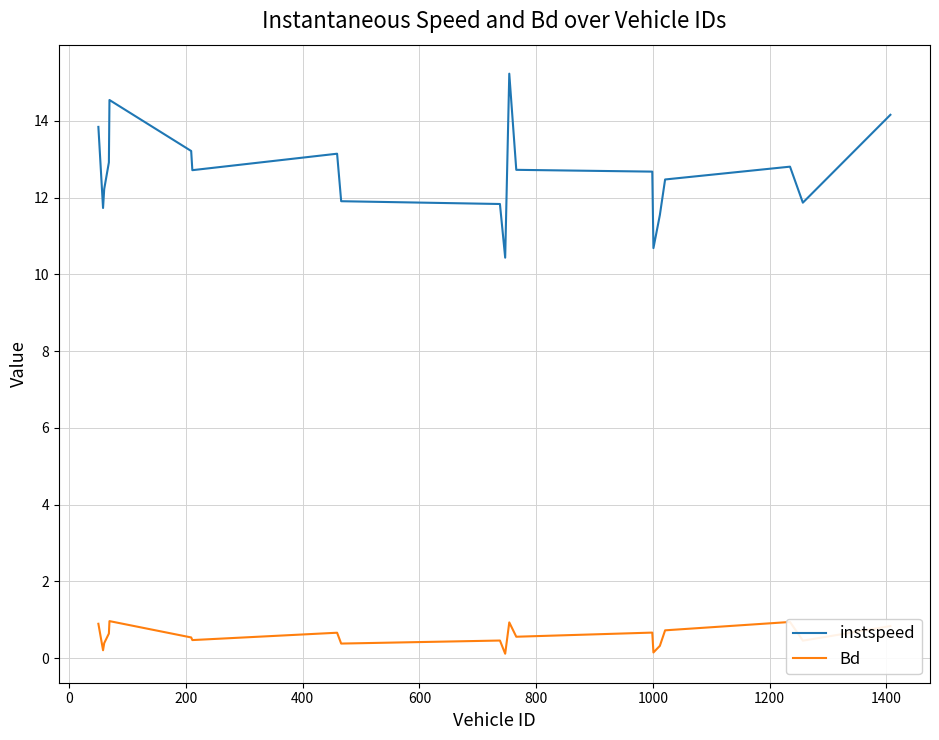

True or false: Bd and instspeed cross at least once.

False